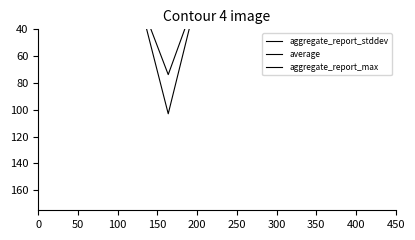

Rank the series at 50 from lowest to highest value.

average, aggregate_report_stddev, aggregate_report_max